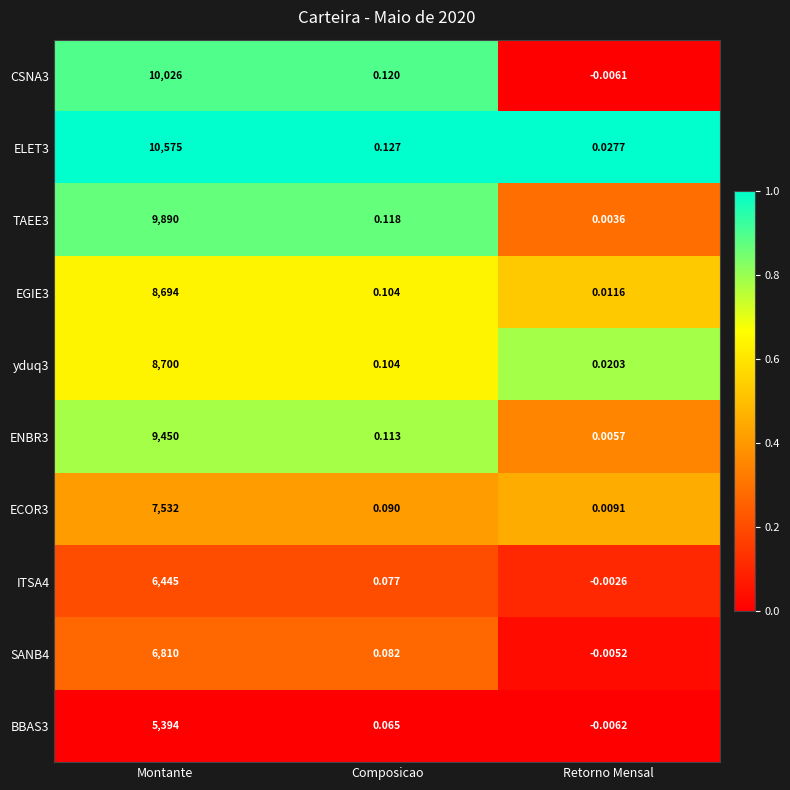

List the labels in order of TAEE3 value, largest first.

Montante, Composicao, Retorno Mensal